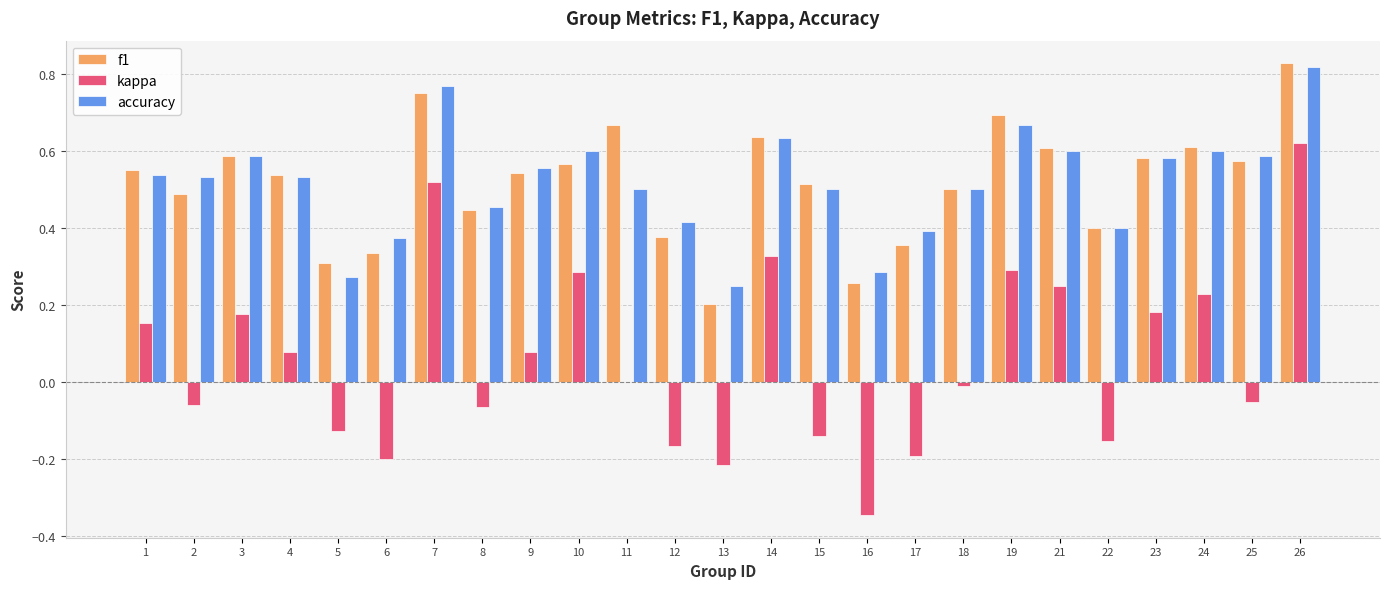

Are the bars grouped side by side (vs. stacked)?

Yes